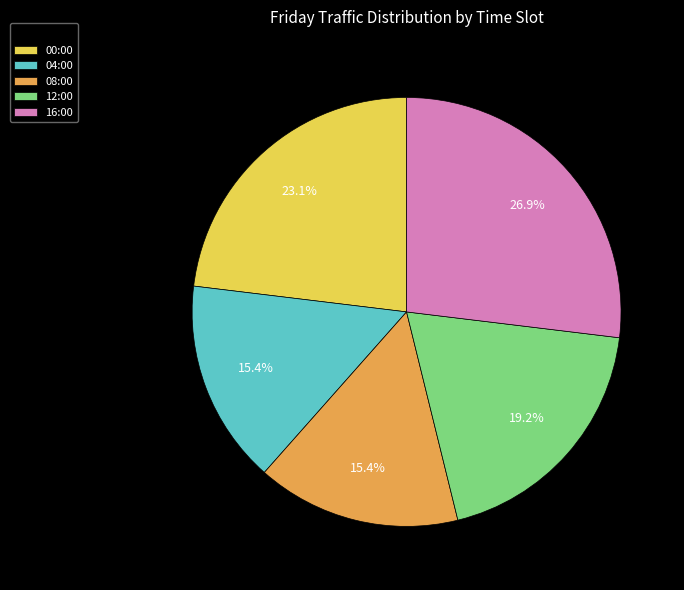

What is the ratio of the value at 12:00 to the value at 16:00?

0.7